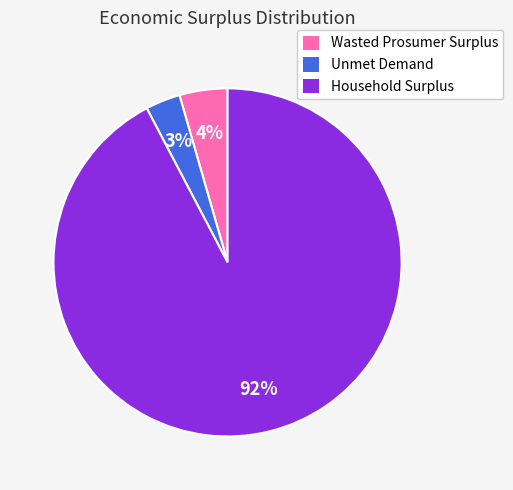

What percentage is the Unmet Demand slice, to the nearest percent?

3%